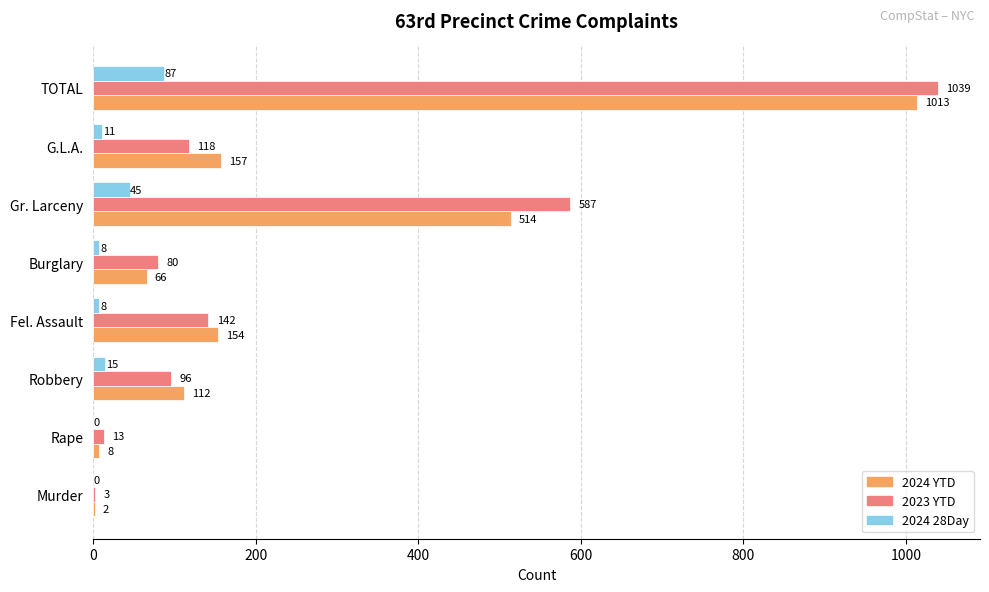

Is it true that 2023 YTD equals 96 at Robbery?

True